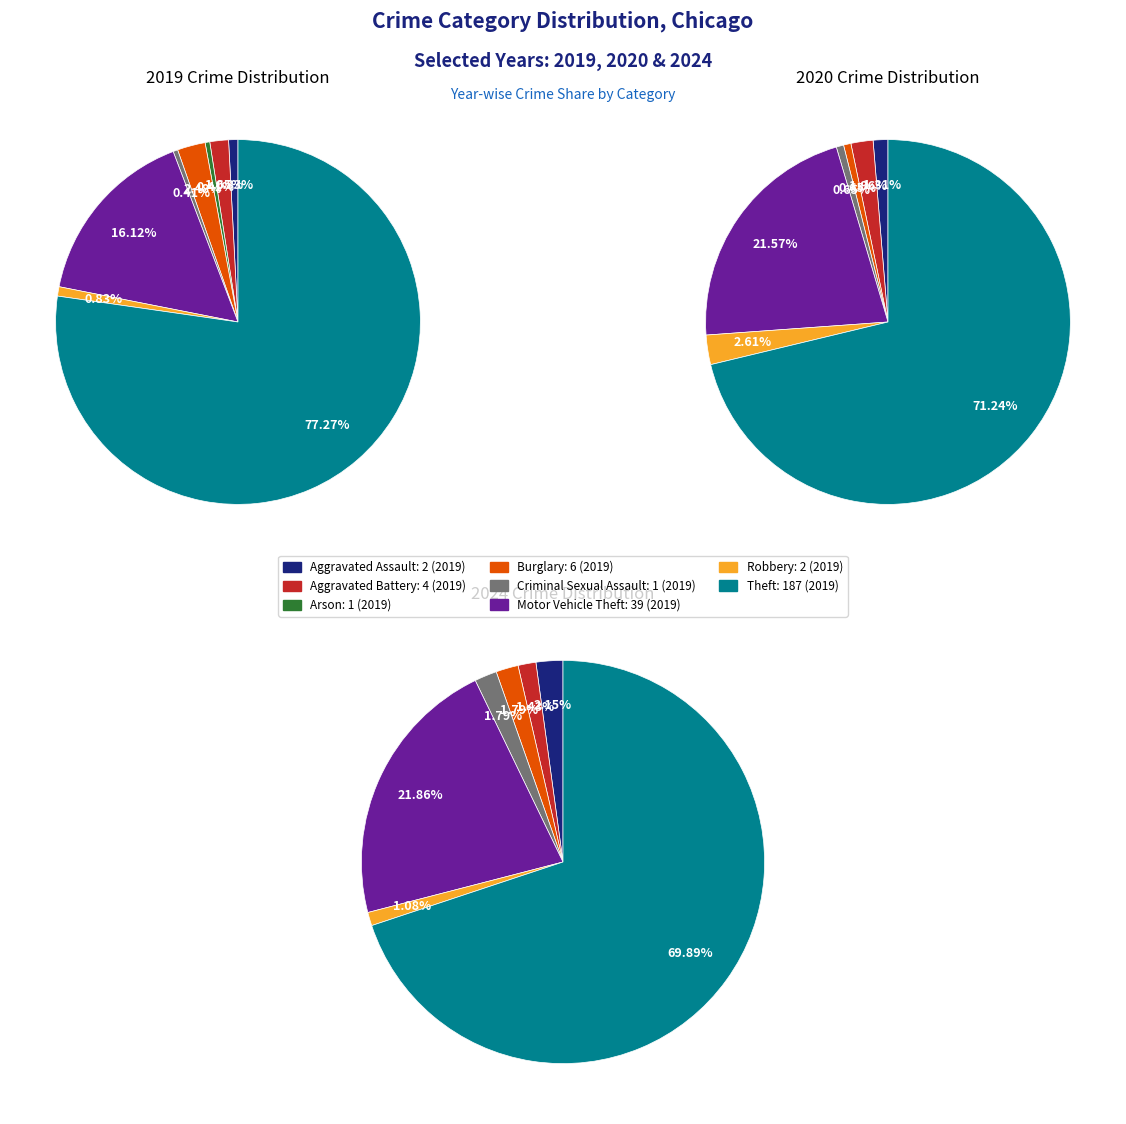

What is the total percentage of 6 and 5?

16.9%